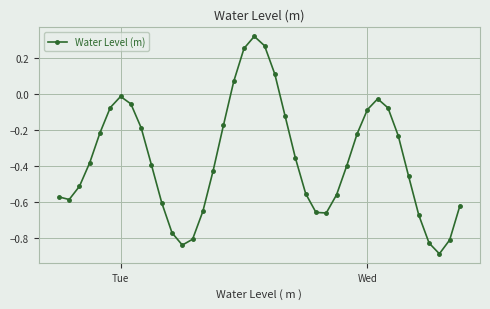

What is the smallest value displayed?

-0.9